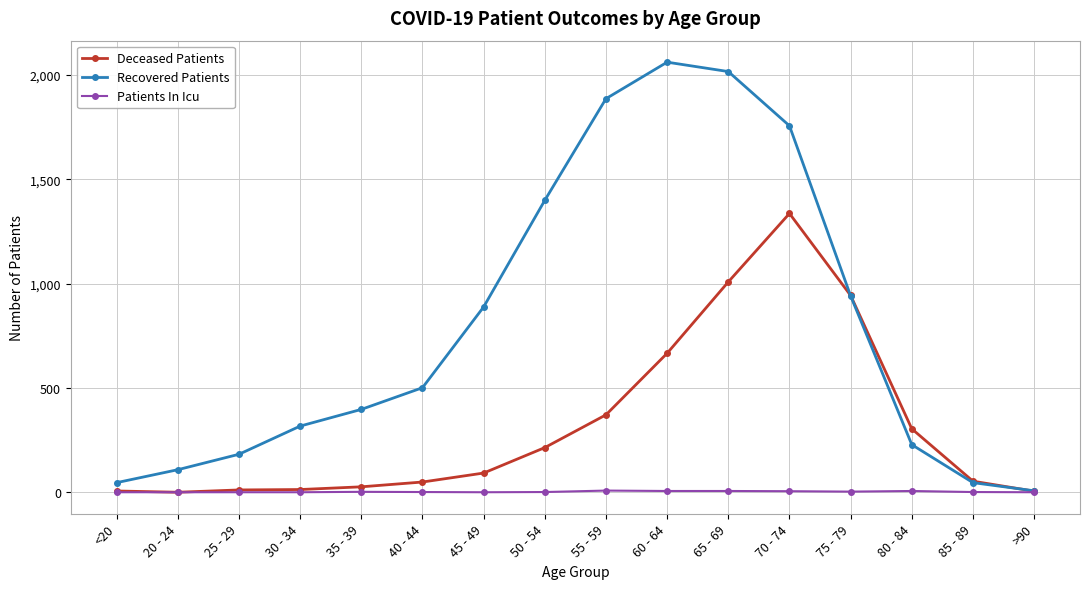

How many lines are shown in the chart?

3